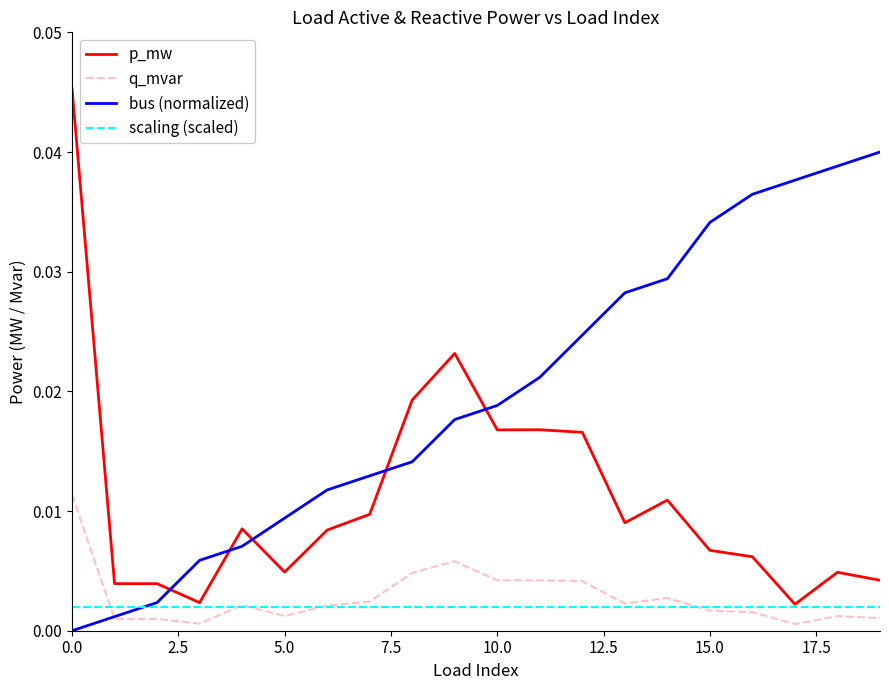

Does the chart have visible grid lines?

No